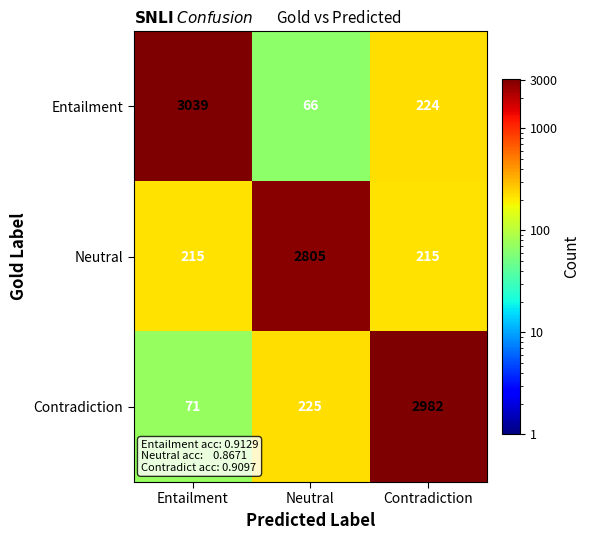

The value of Entailment at Contradiction is 395. True or false?

False